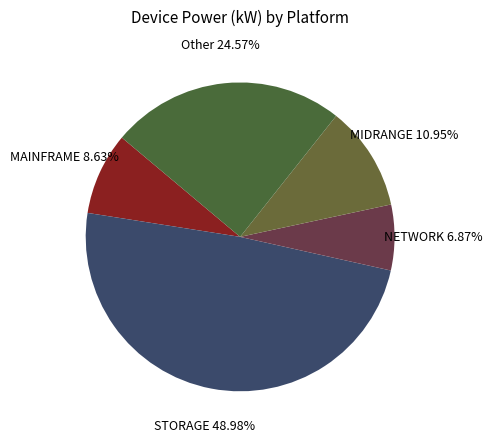

How many slices are in this pie chart?

5